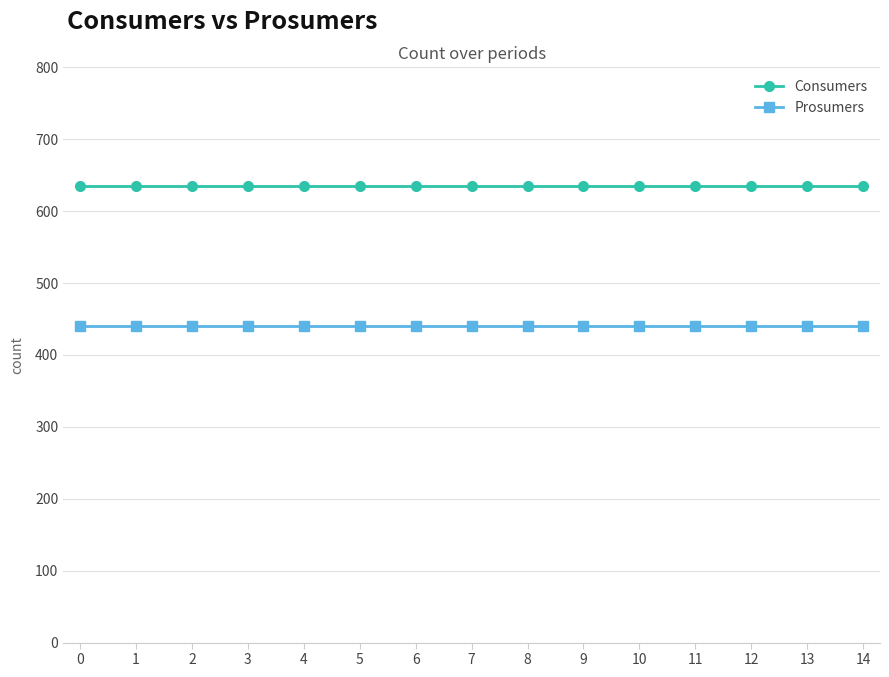

What is the sum of the Consumers values at 10 and 9?

1270